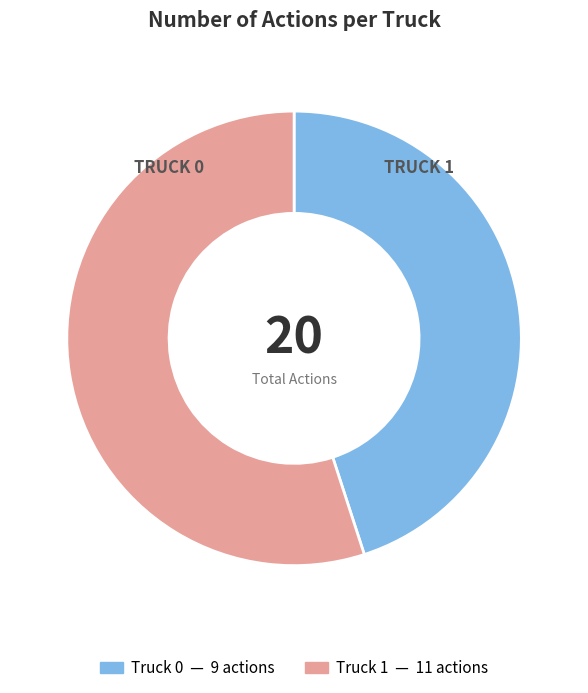

Which has a higher value, Truck 0 or Truck 1?

Truck 1